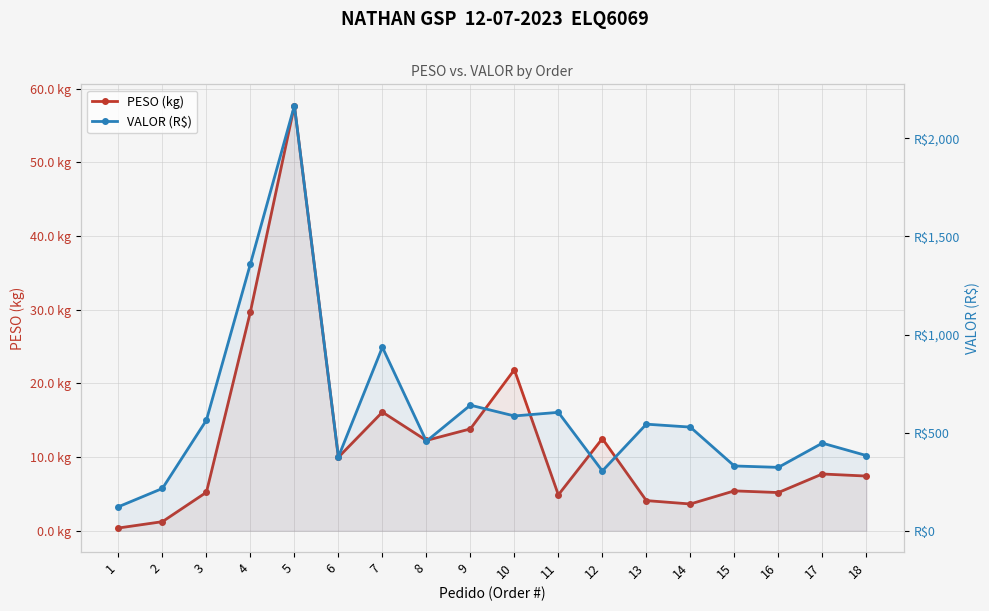

Reading left to right, transcribe all the data shown in this chart.

PESO (kg): 1=0.4	2=1.2	3=5.2	4=29.7	5=57.7	6=10.0	7=16.1	8=12.3	9=13.8	10=21.9	11=4.9	12=12.5	13=4.1	14=3.6	15=5.4	16=5.2	17=7.7	18=7.4
VALOR (R$): 1=122.5	2=215.8	3=563.7	4=1359.8	5=2166.3	6=376.4	7=935.3	8=456.2	9=640.1	10=585.2	11=603.5	12=304.9	13=543.3	14=528.4	15=330.4	16=323.2	17=446.6	18=383.5